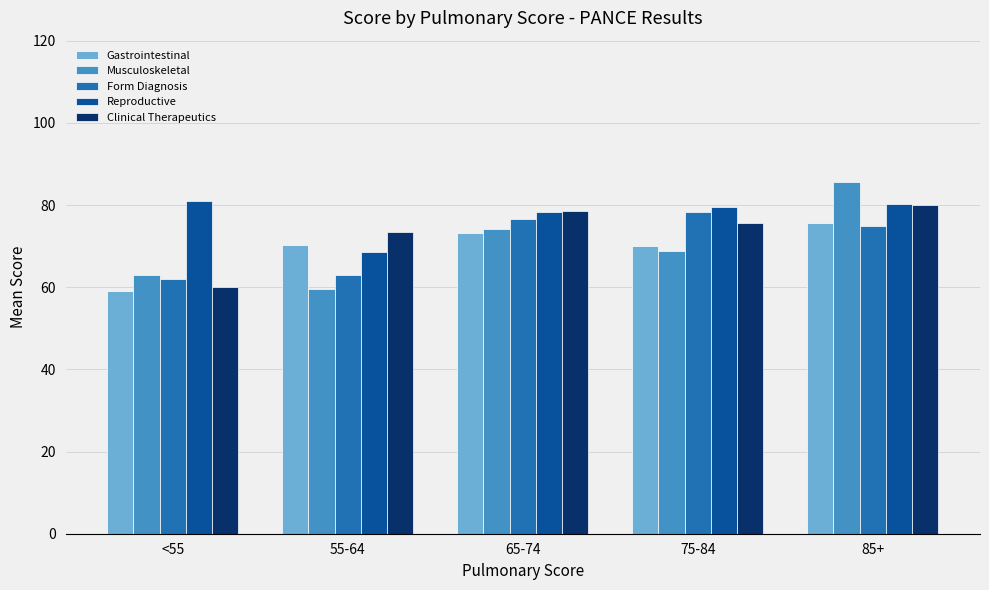

How many data points in Reproductive are above 79?

3